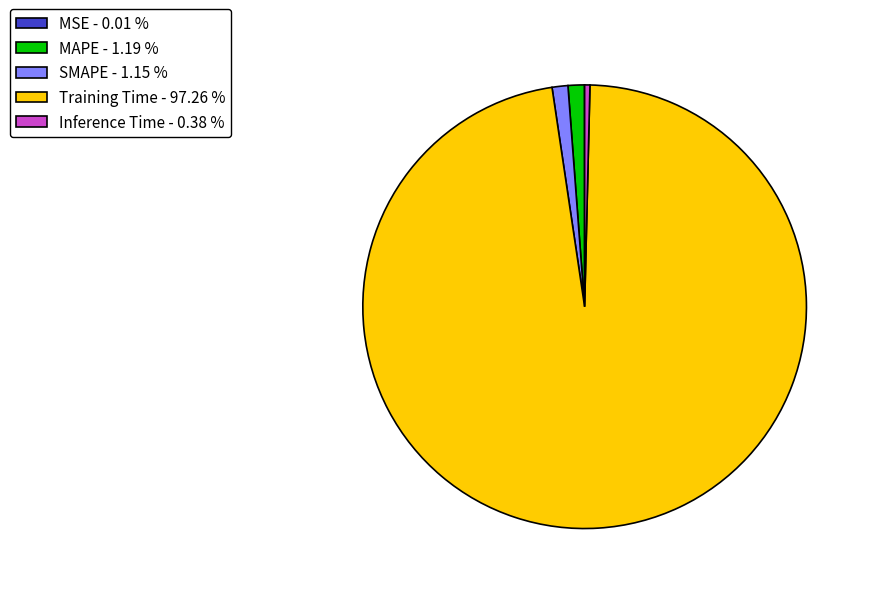

Does Inference Time - 0.38 % represent more than half of the total?

No